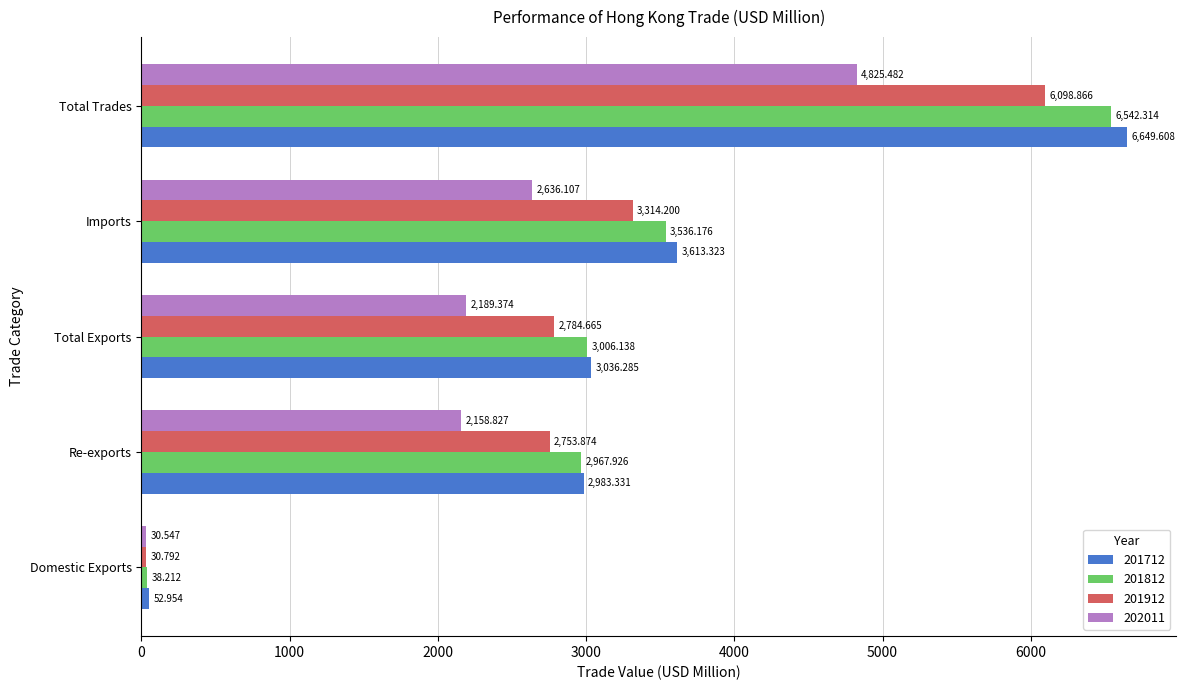

Count the number of categories in the chart.

5